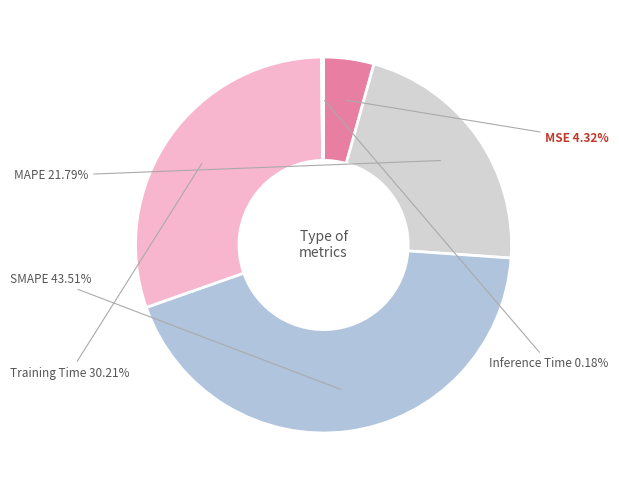

To the nearest percent, what is the combined percentage of MAPE and Training Time?

52%